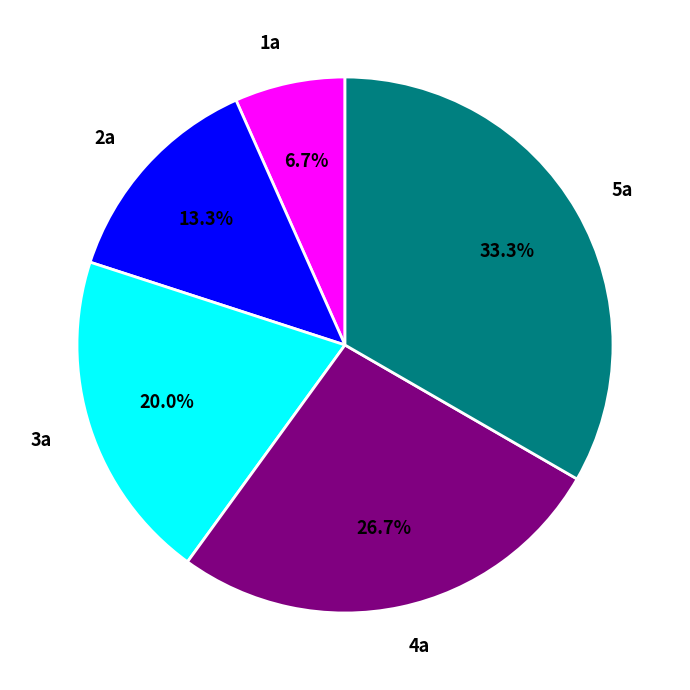

How many slices are in this pie chart?

5